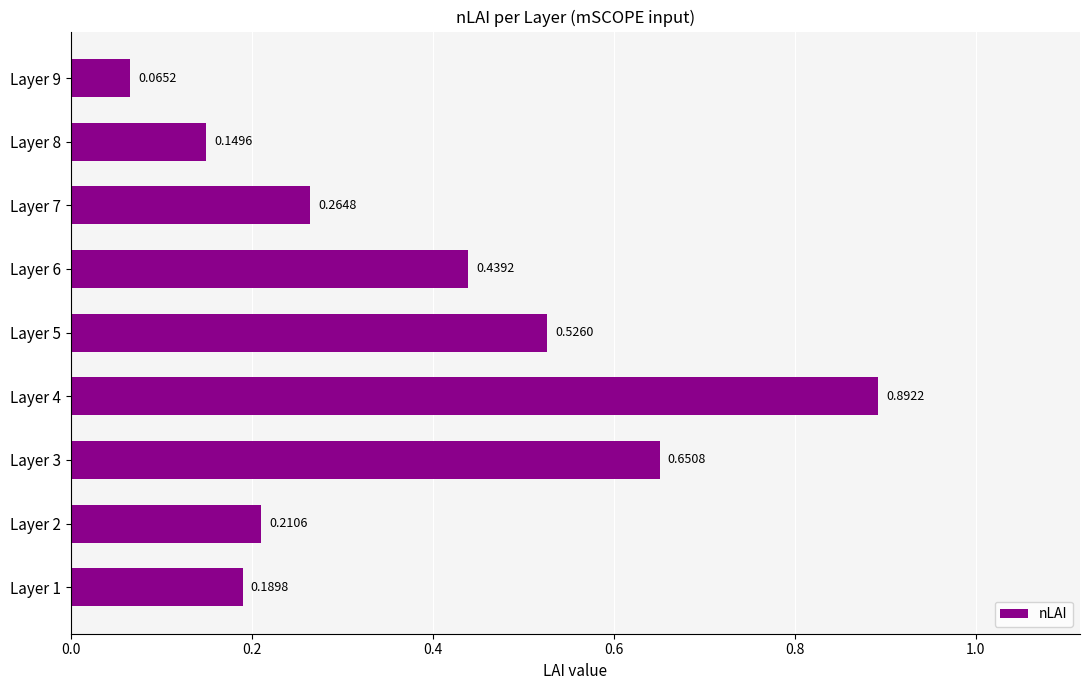

List the labels in order of value, smallest first.

Layer 9, Layer 8, Layer 1, Layer 2, Layer 7, Layer 6, Layer 5, Layer 3, Layer 4